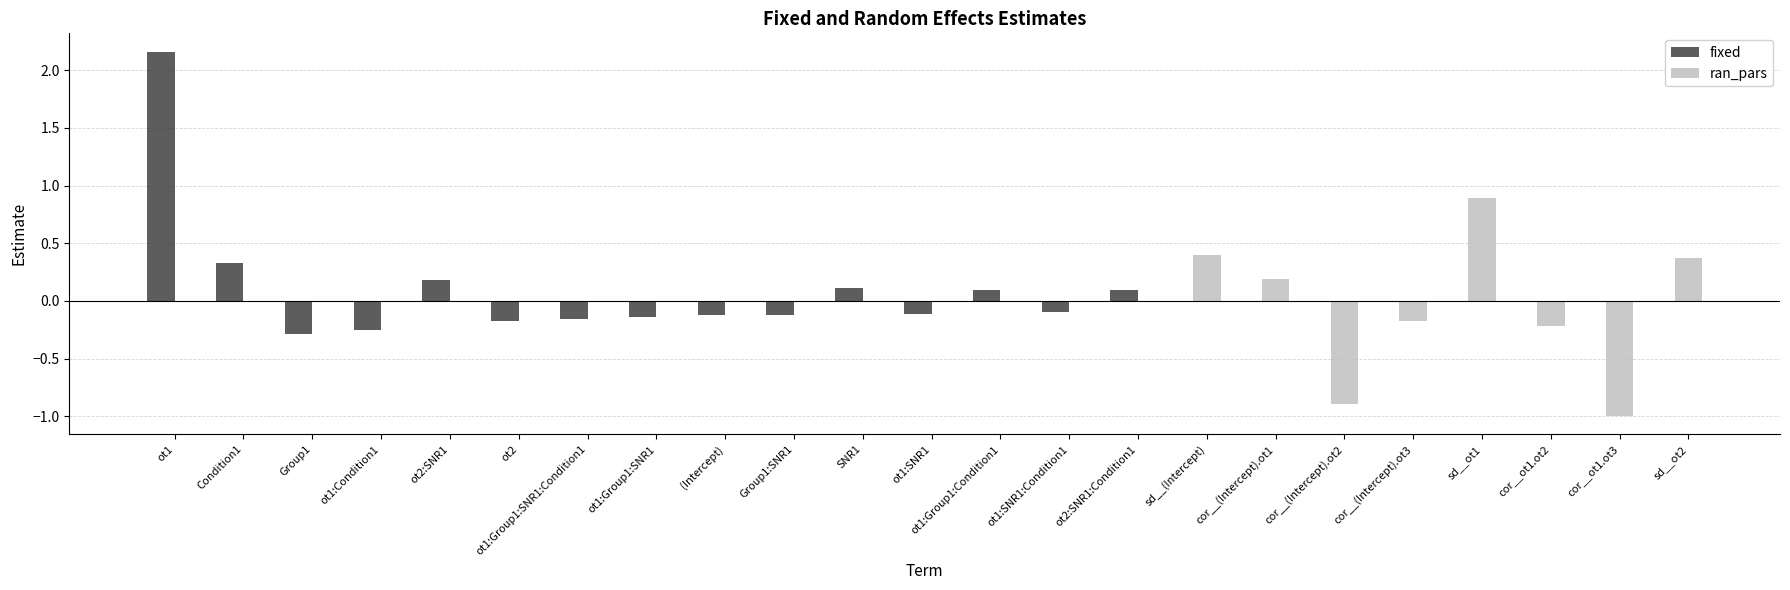

How many values in ran_pars are above zero?

4